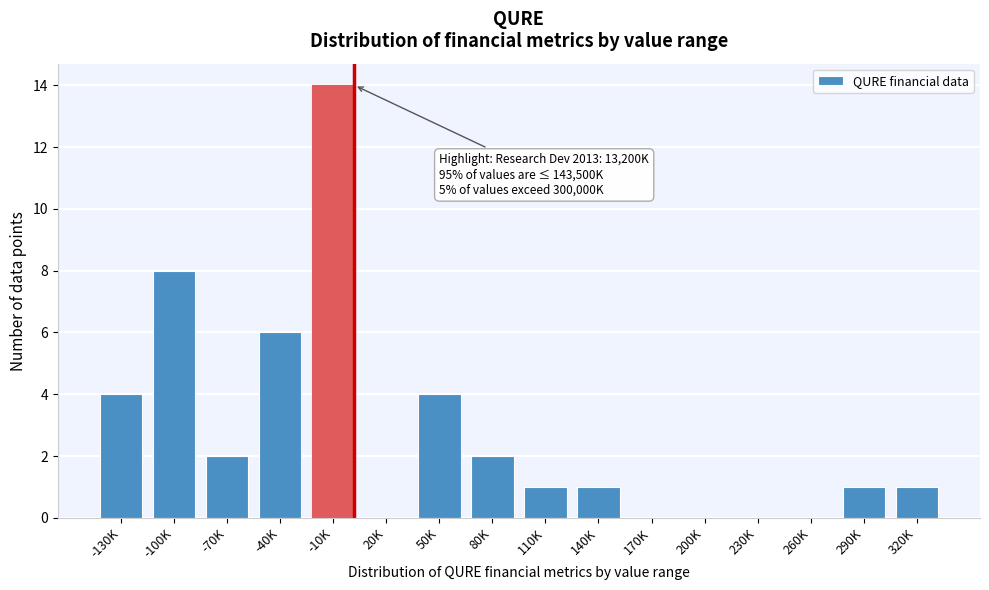

Reading right to left, transcribe all the data shown in this chart.

320K=1	290K=1	260K=0	230K=0	200K=0	170K=0	140K=1	110K=1	80K=2	50K=4	20K=0	-10K=14	-40K=6	-70K=2	-100K=8	-130K=4